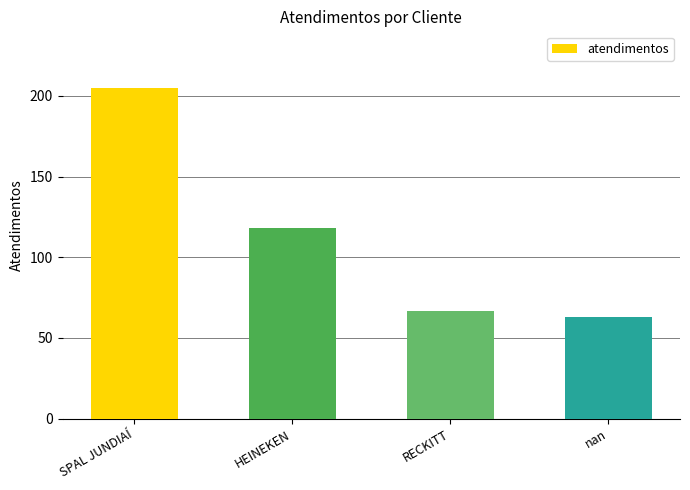

Reading right to left, what are all the values shown in this chart?

63	67	118	205